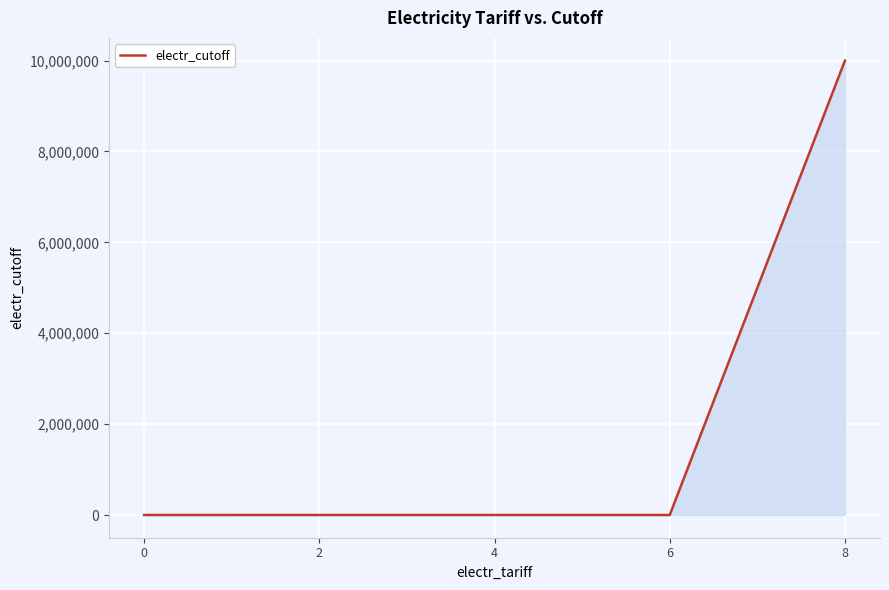

The chart shows a value of 300 at 6. True or false?

True